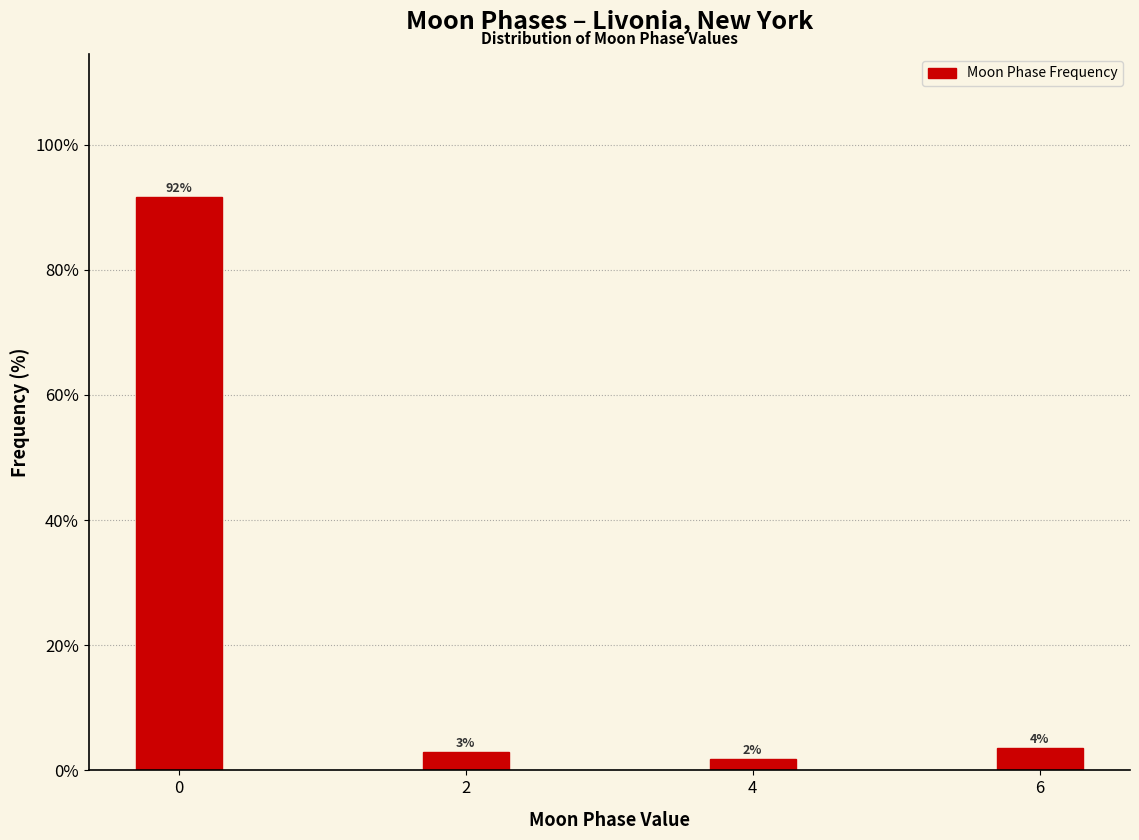

True or false: the data shows 91.6 at 0.

True